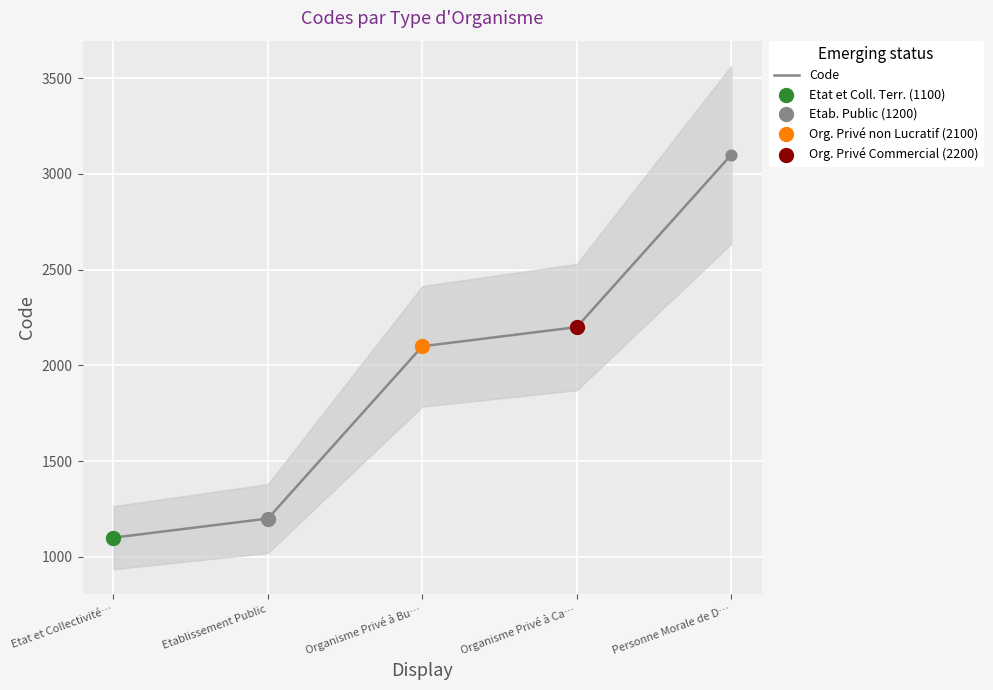

What is the change in value from Etat et Collectivité… to Organisme Privé à Ca…?

+1100